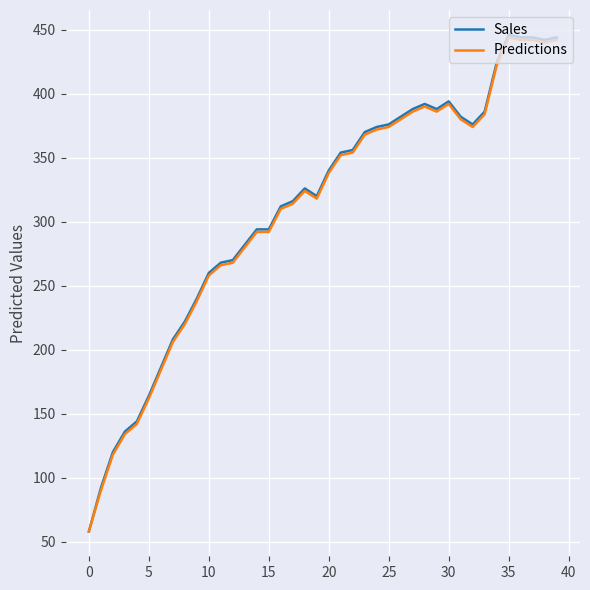

Which series has the largest range (max minus min)?

Sales